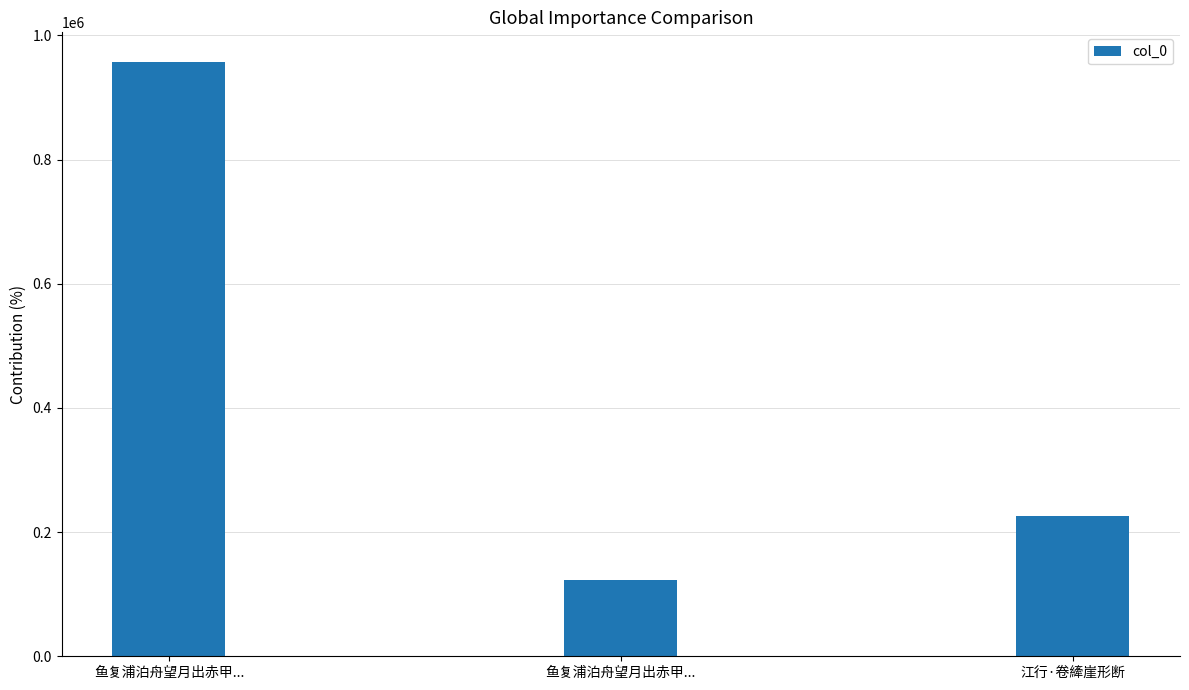

What is the minimum value shown in the chart?

123021